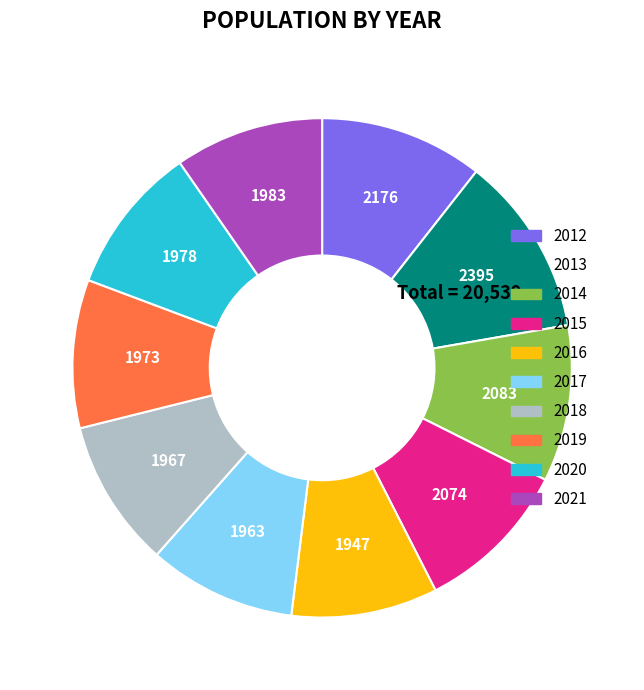

Does any single category account for the majority?

No